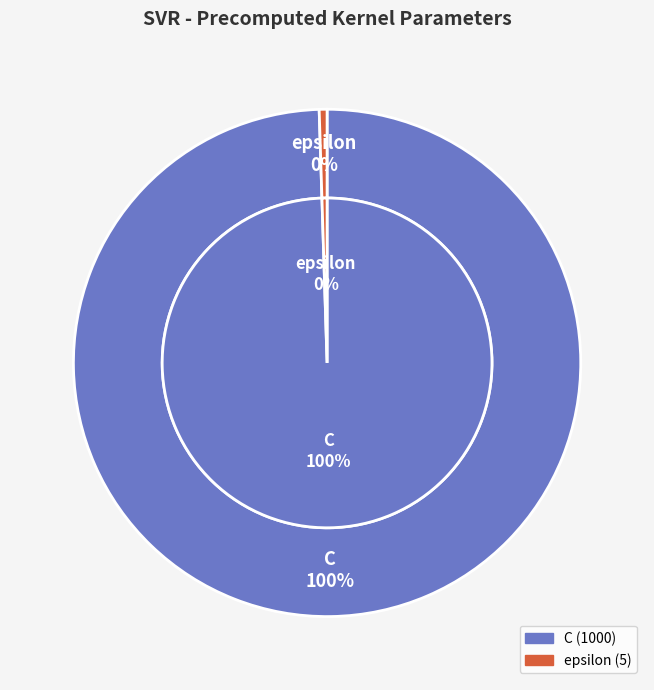

Does any single category account for the majority?

Yes